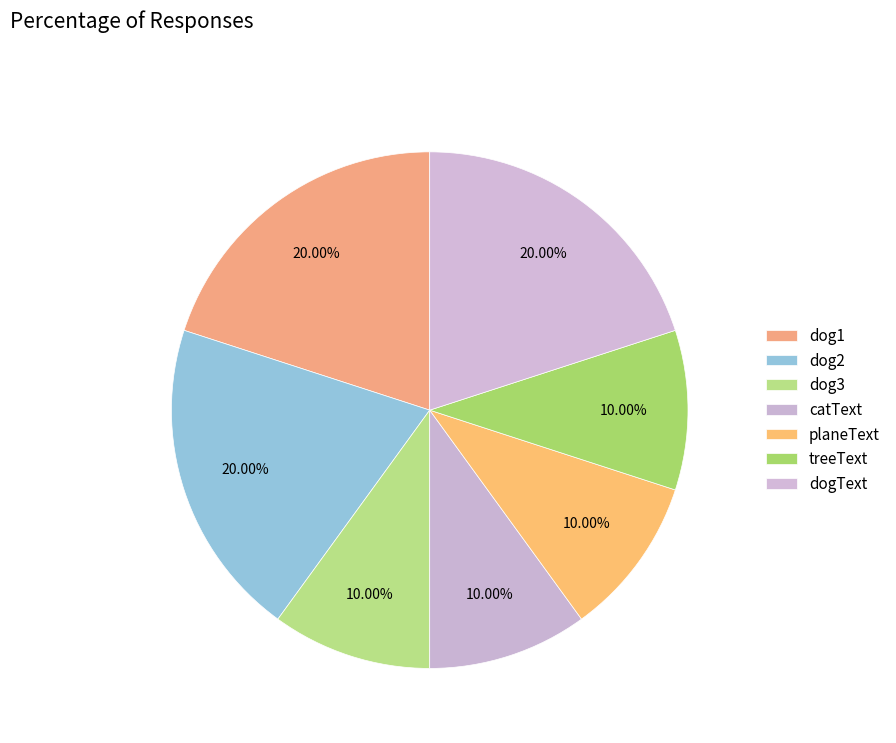

Count the number of slices in the pie.

7